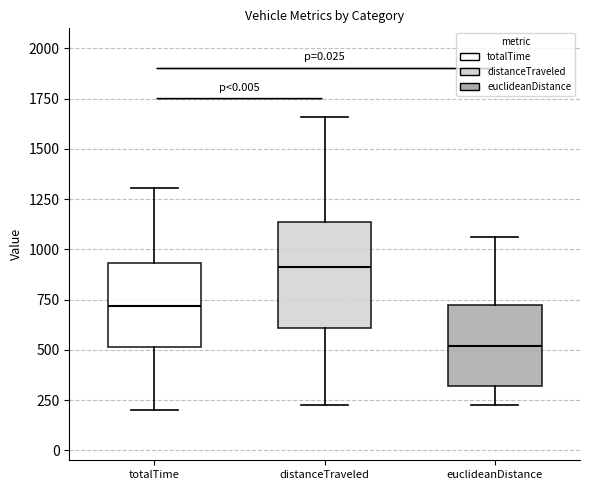

Comparing the boxes themselves (not the whiskers), which one is the tallest?

distanceTraveled